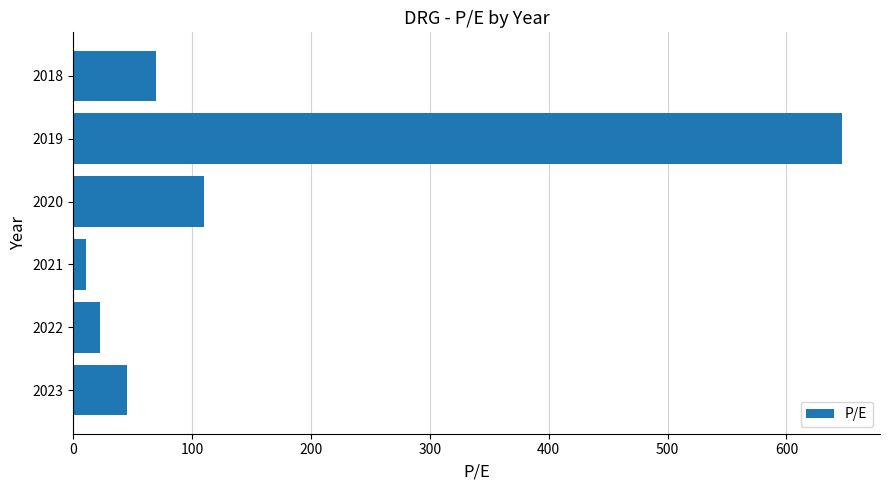

List the labels in order of value, smallest first.

2021, 2022, 2023, 2018, 2020, 2019